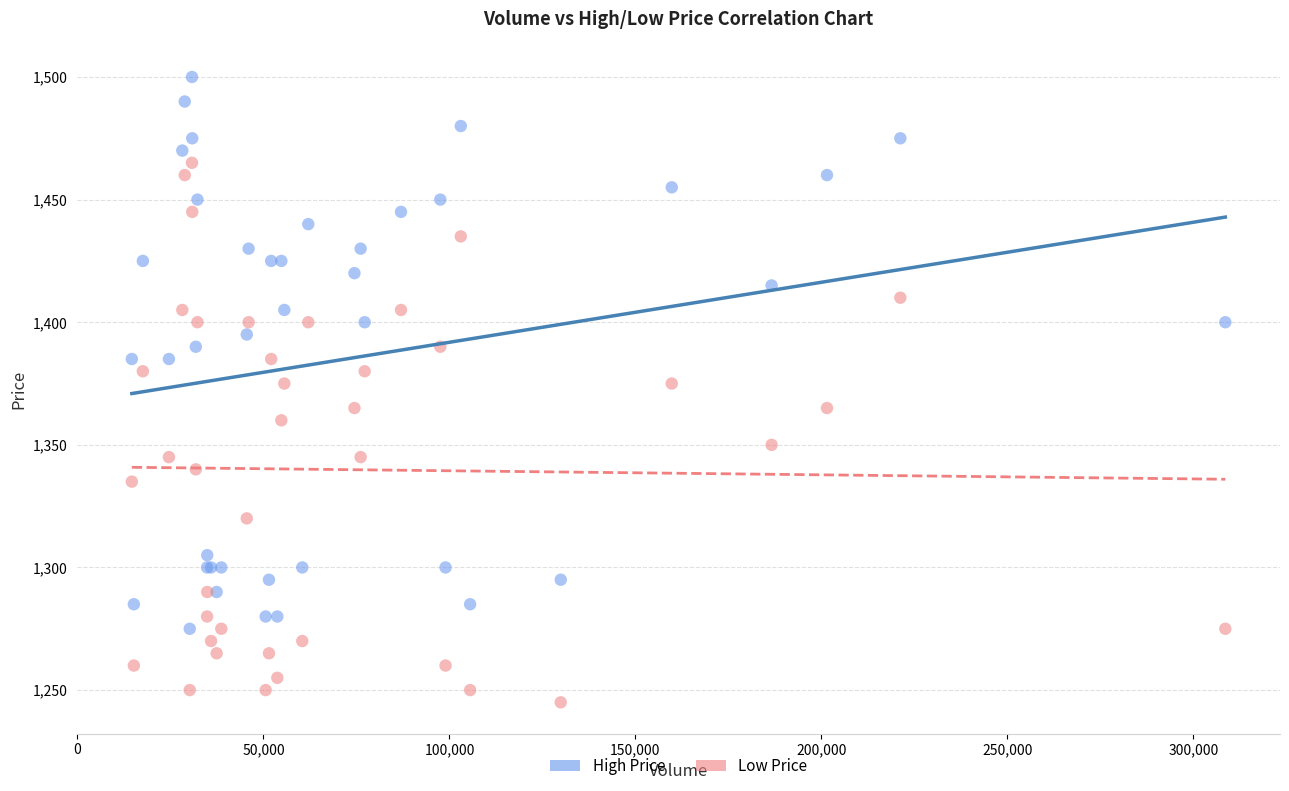

Which series contains the lowest Y value?

Low Price